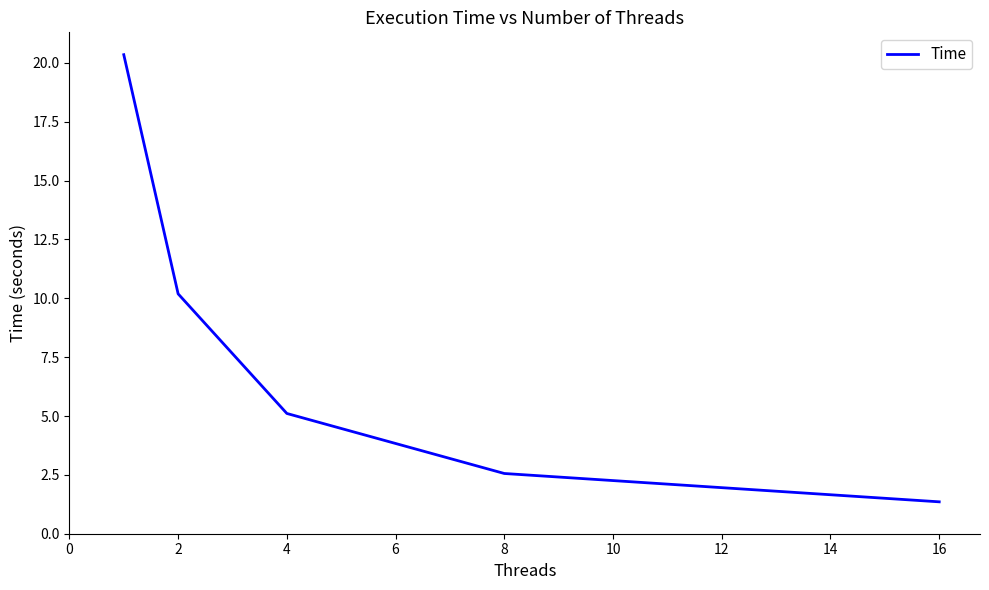

What is the greatest value displayed?

20.4